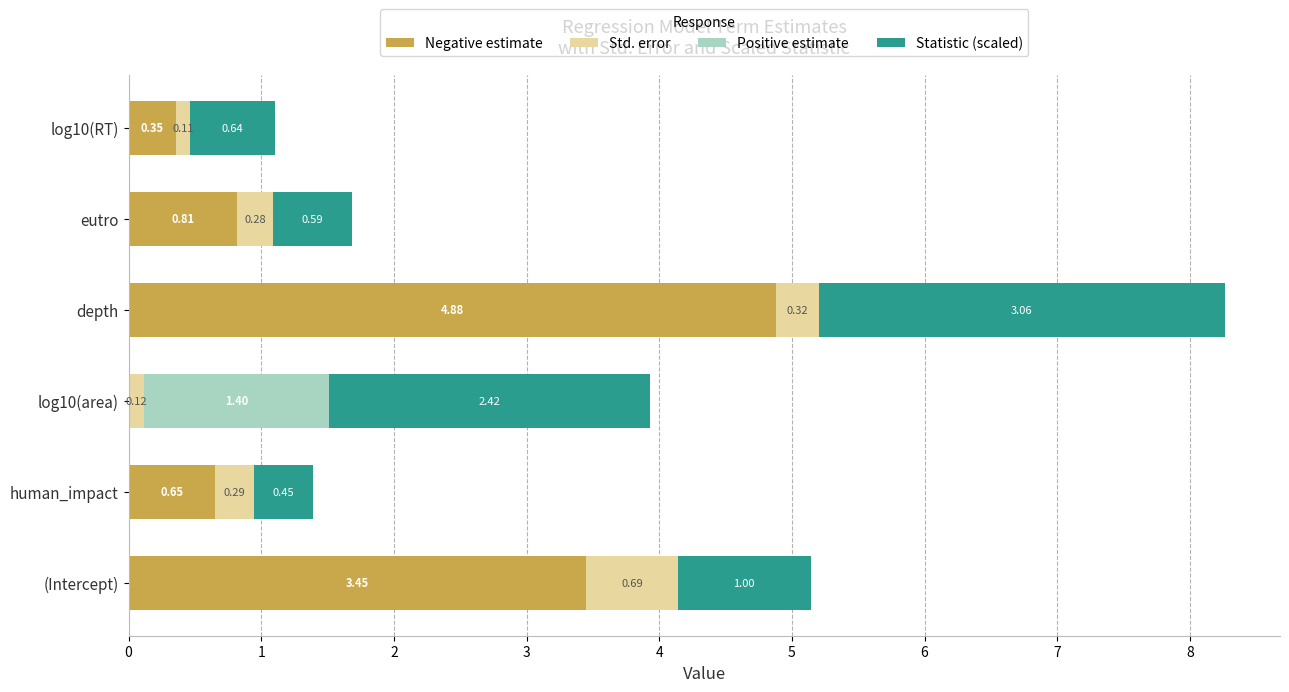

What is the total value across all series at depth?

8.3